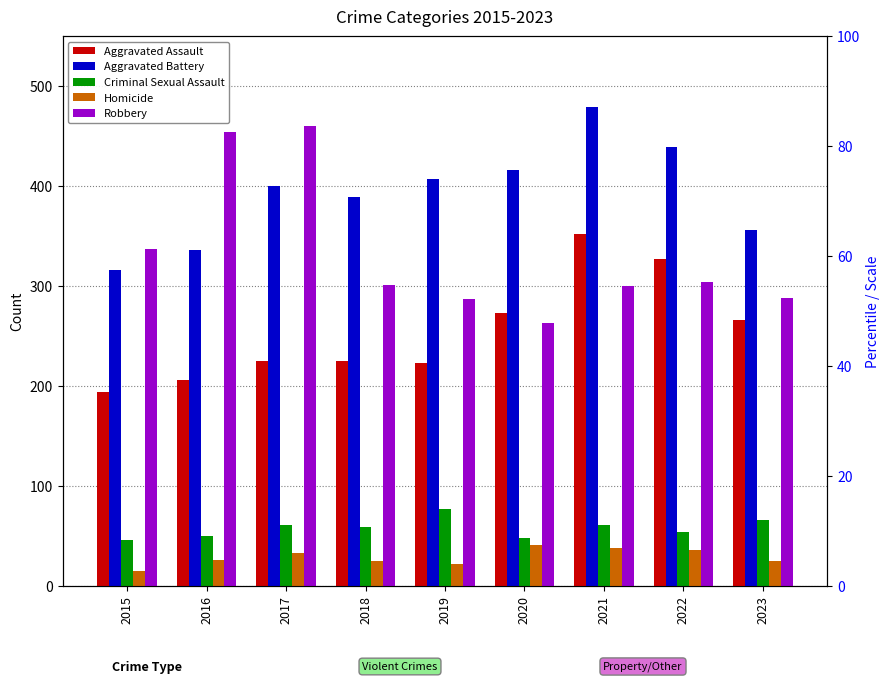

The Aggravated Battery series shows 699 at 2017. True or false?

False